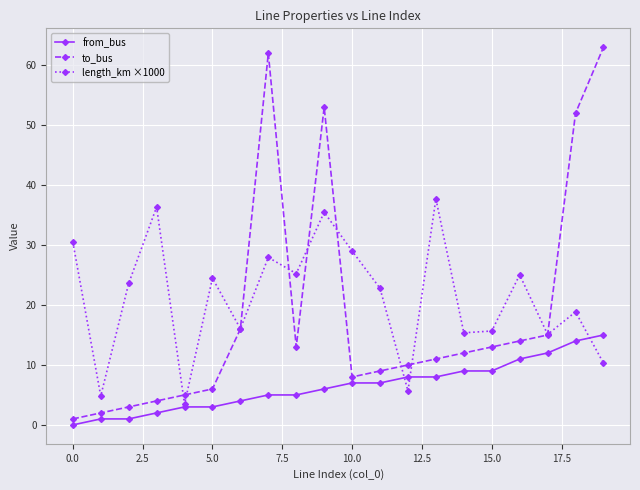

What are all the series names shown in the legend?

from_bus, to_bus, length_km ×1000